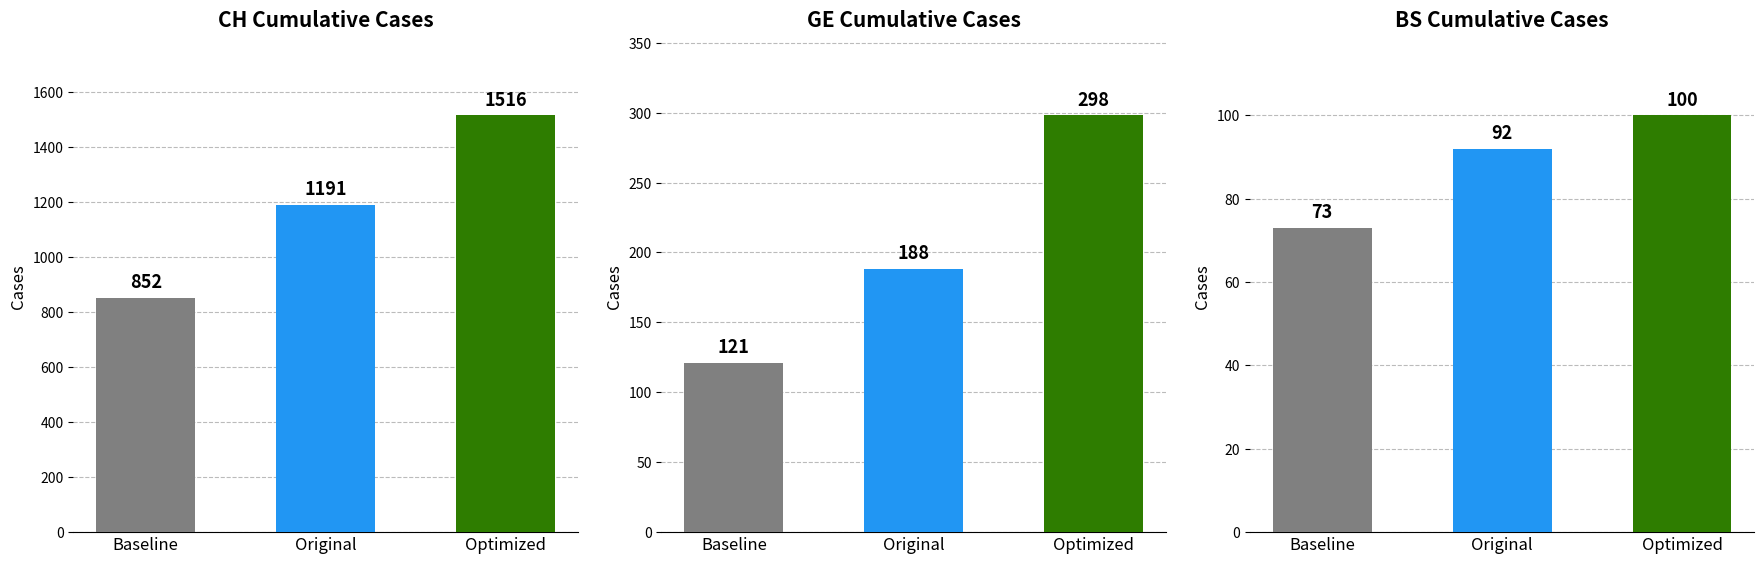

What is the total value across all series at Original?

1471